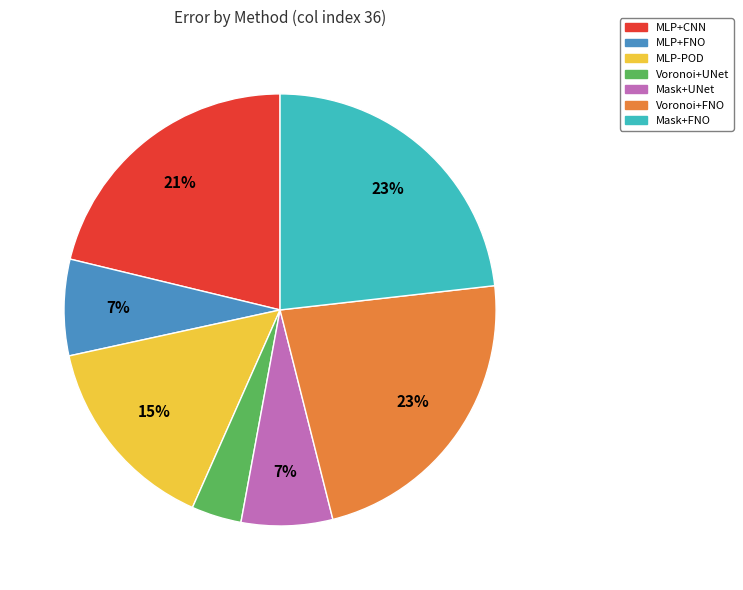

Do Voronoi+FNO and MLP-POD together represent more than half of the pie?

No